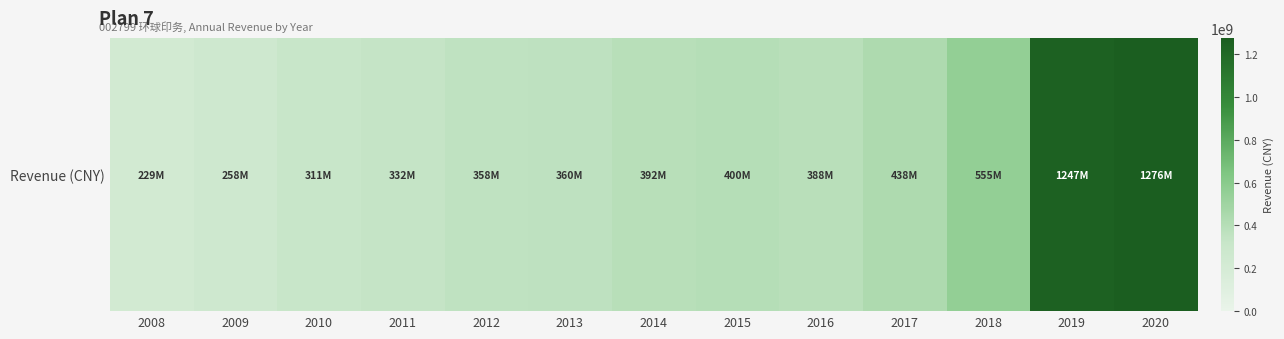

Approximately how many times larger is the value at 2019 compared to 2014?

3.2